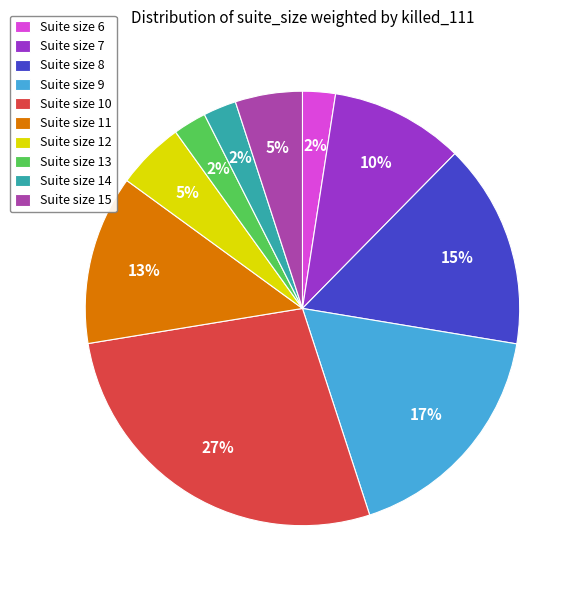

True or false: Suite size 11 accounts for 13% of the total.

True